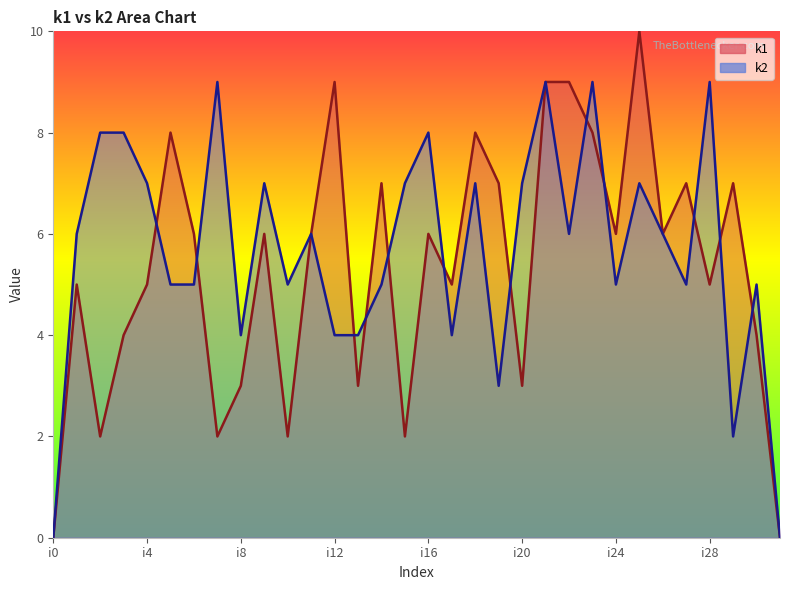

At which category does k2 reach its first local peak?

i7